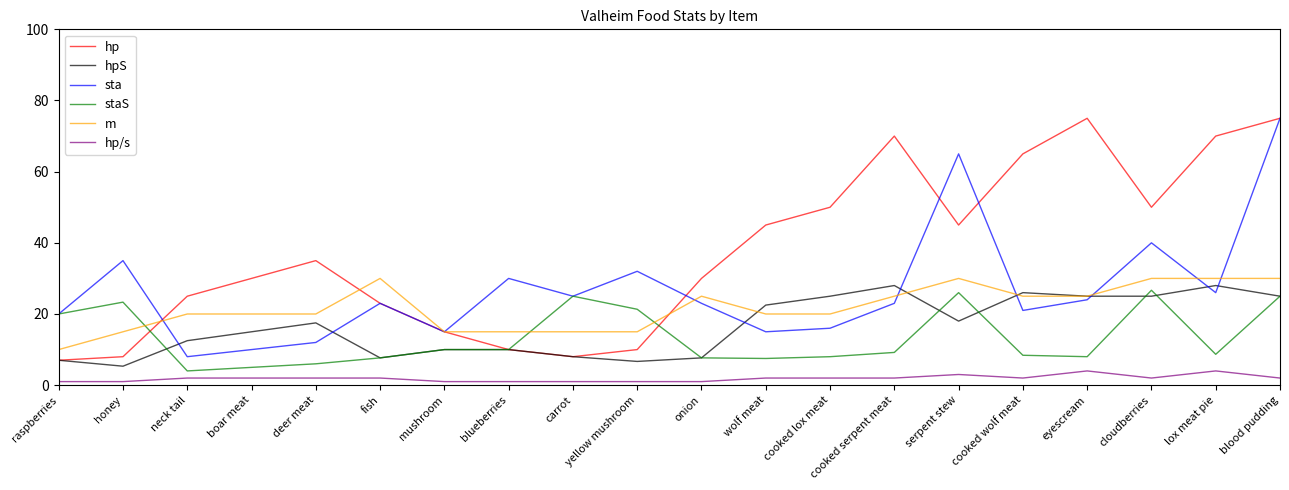

What are all the series names shown in the legend?

hp, hpS, sta, staS, m, hp/s